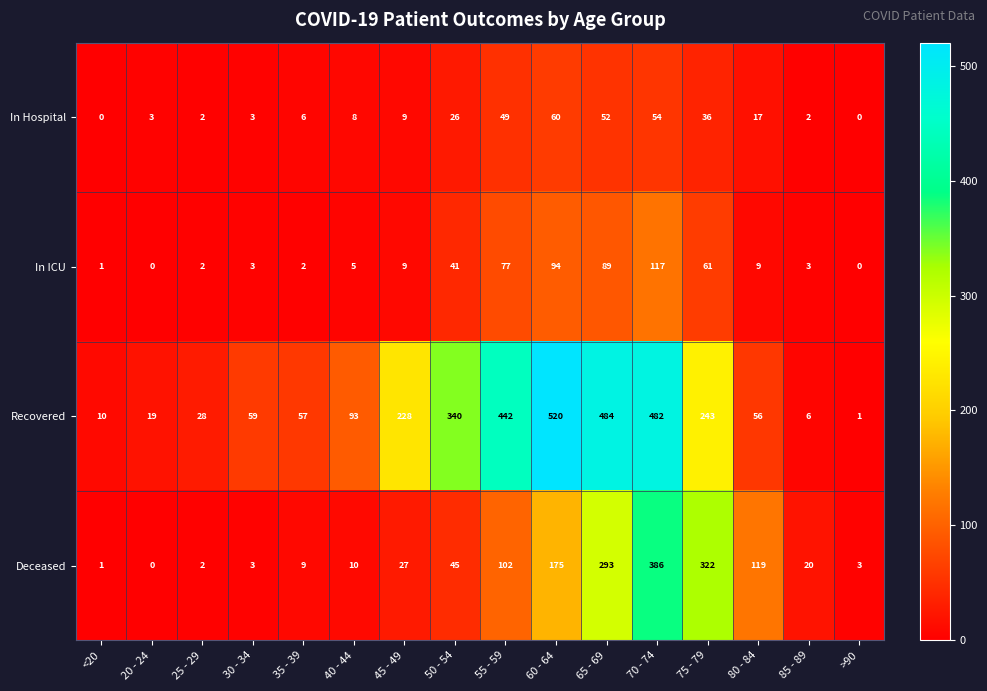

Between 80 - 84 and 85 - 89, which series saw the biggest shift?

Deceased